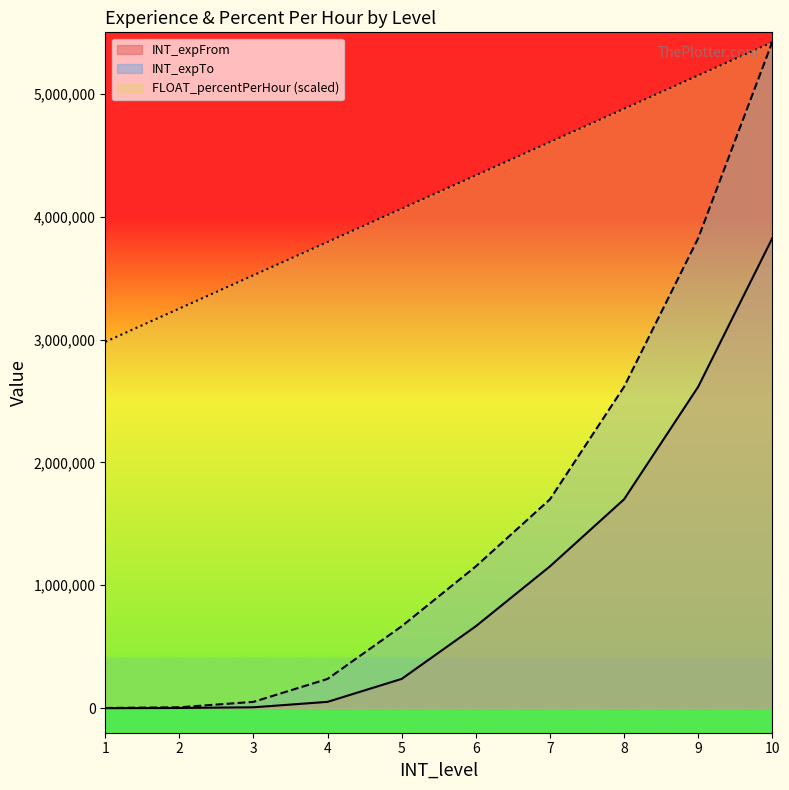

How many values in the FLOAT_percentPerHour line series exceed 4336281?

5